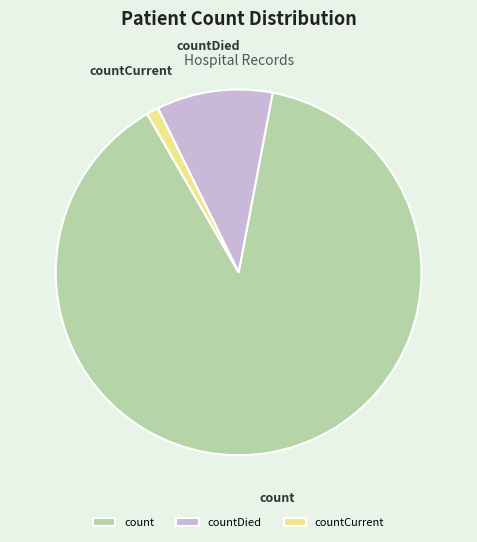

Is the sum of countCurrent and count greater than half?

Yes